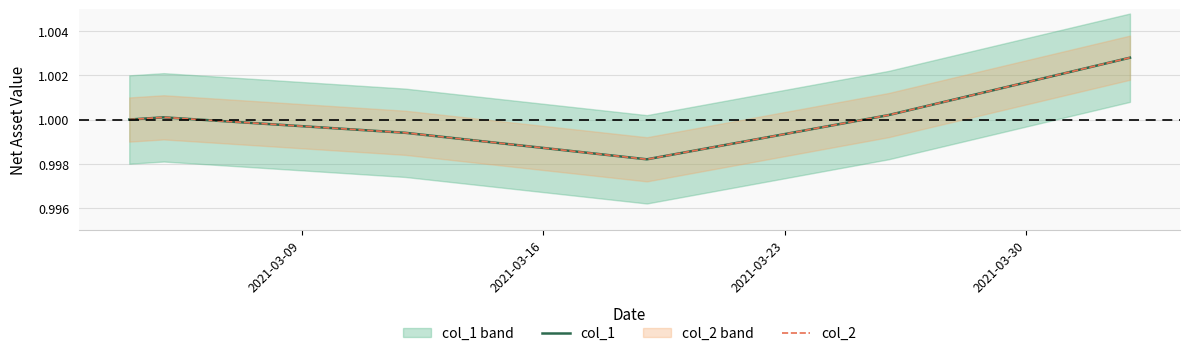

At how many categories does at least one series exceed 0?

6